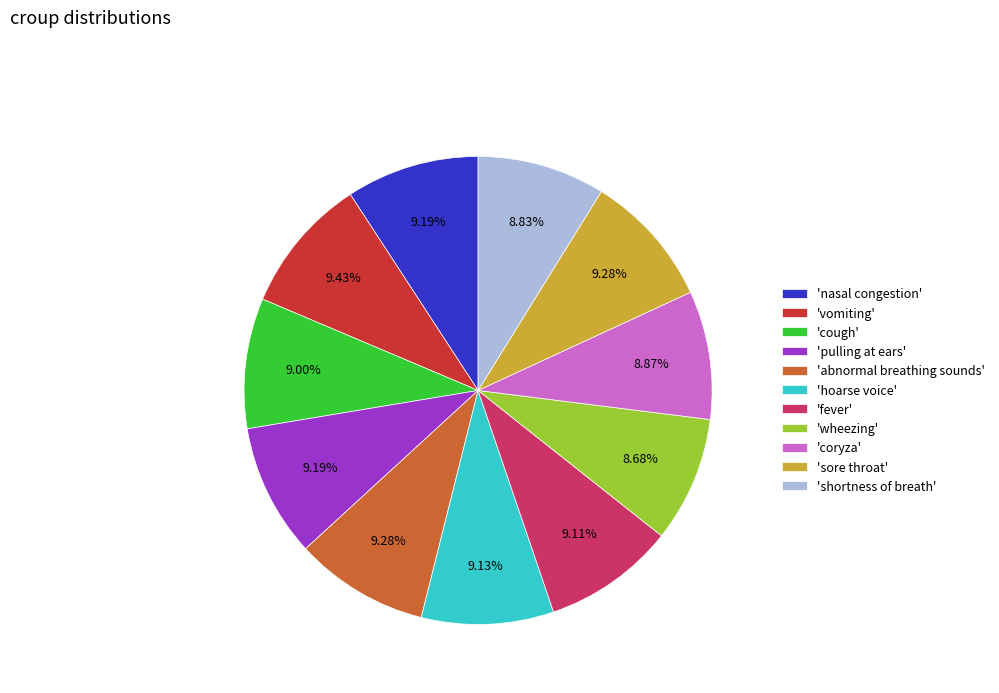

Does any single category account for the majority?

No